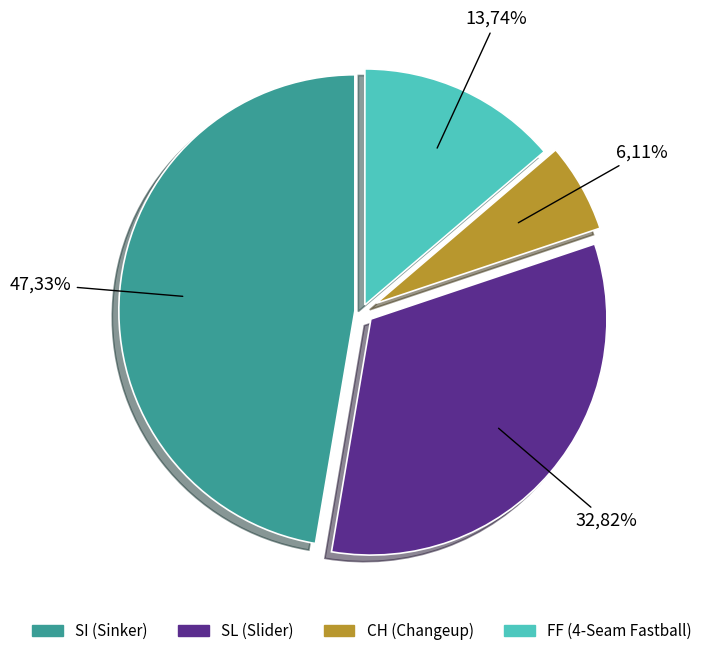

Which category has the biggest portion of the pie?

SI (Sinker)